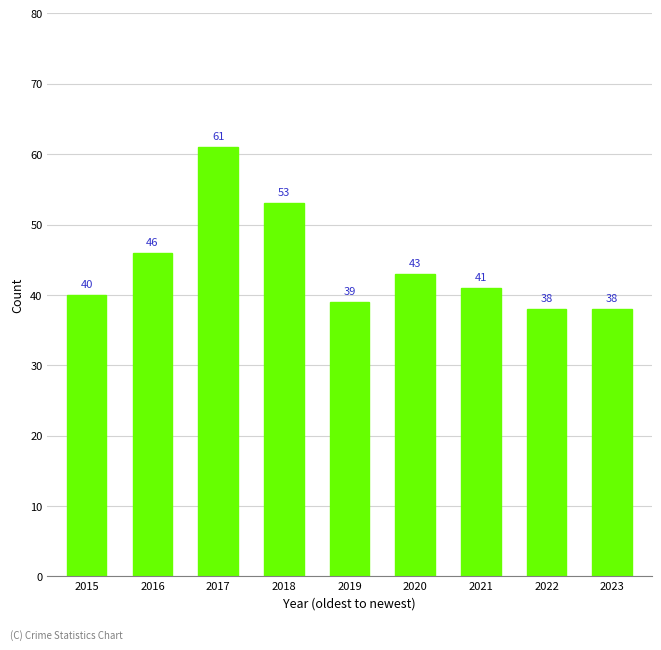

Which category has the highest value across all series?

2017